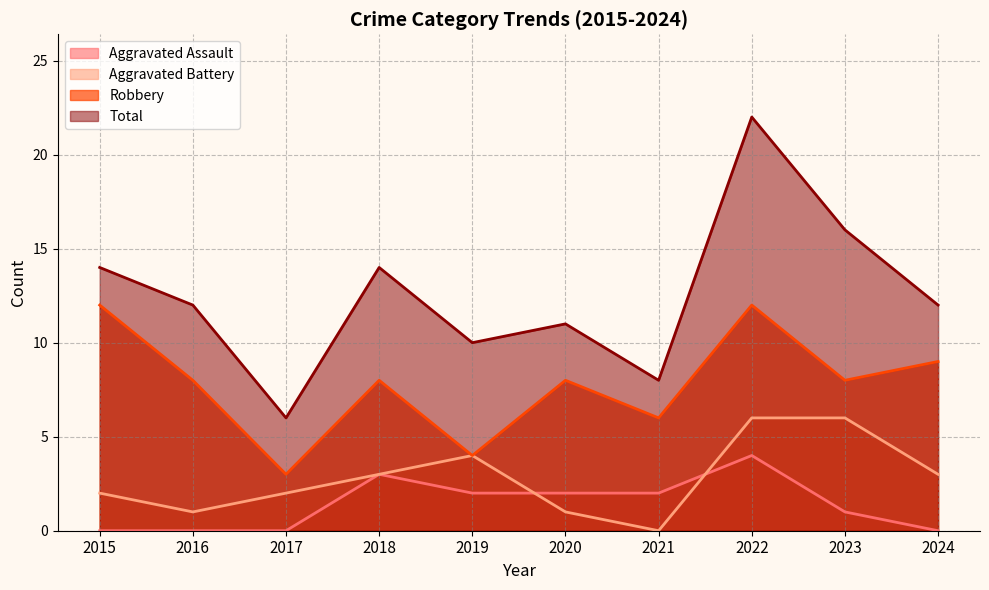

Does the chart have visible grid lines?

Yes